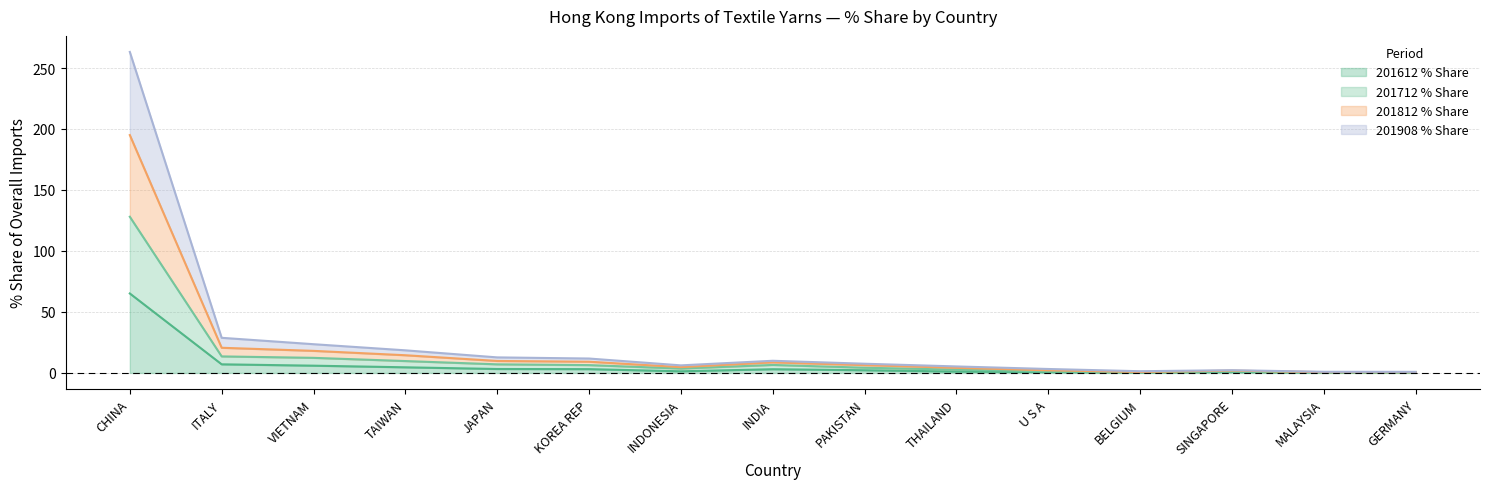

True or false: 201712 % Share and 201908 % Share intersect in this chart.

False